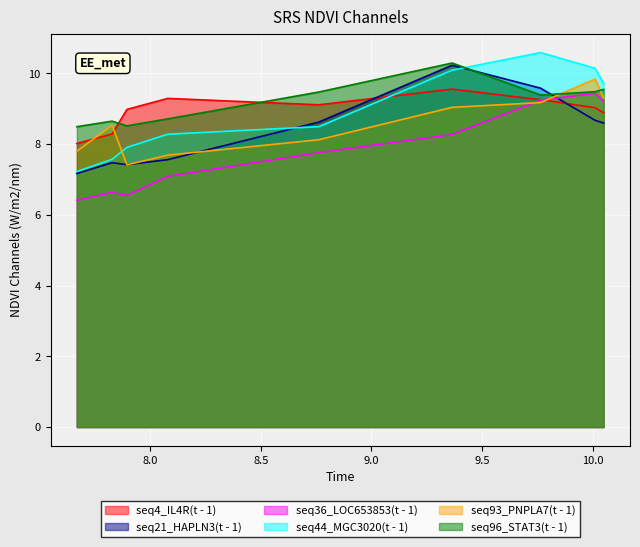

List the series in order of their peak value, lowest first.

seq36_LOC653853(t - 1), seq4_IL4R(t - 1), seq93_PNPLA7(t - 1), seq21_HAPLN3(t - 1), seq96_STAT3(t - 1), seq44_MGC3020(t - 1)